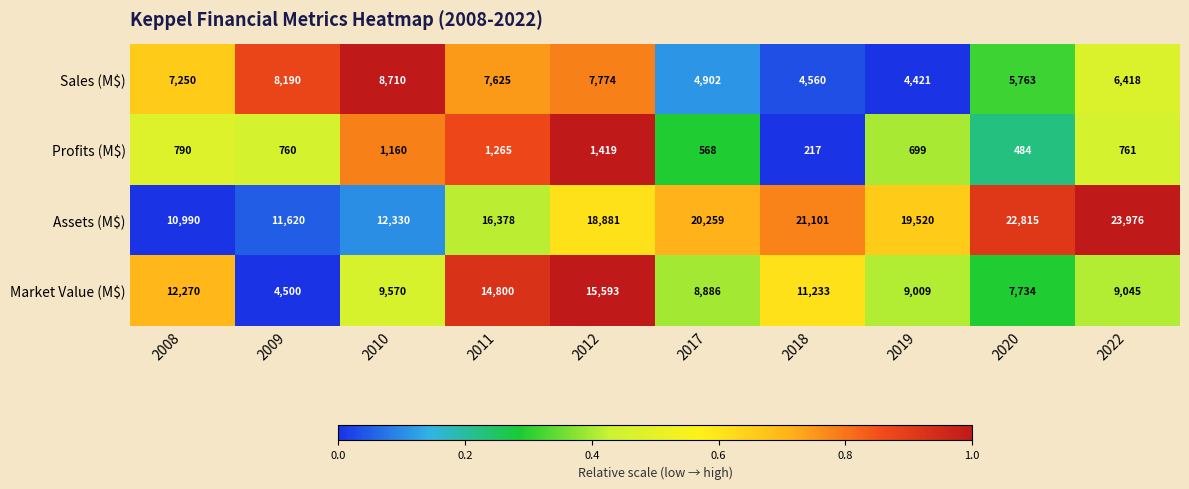

Which series changed the most between 2018 and 2019?

Market Value (M$)